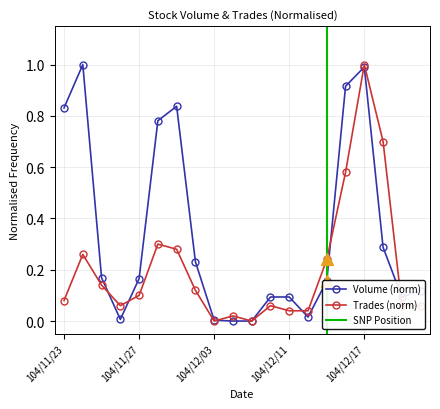

Reading right to left, extract all data points from this chart.

Volume: 104/12/23=0.1	104/12/22=0.1	104/12/18=0.3	104/12/17=1.0	104/12/16=0.9	104/12/15=0.2	104/12/14=0.0	104/12/11=0.1	104/12/10=0.1	104/12/07=0.0	104/12/04=0.0	104/12/03=0.0	104/12/02=0.2	104/12/01=0.8	104/11/30=0.8	104/11/27=0.2	104/11/26=0.0	104/11/25=0.2	104/11/24=1.0	104/11/23=0.8
Trades: 104/12/23=0.1	104/12/22=0.1	104/12/18=0.7	104/12/17=1.0	104/12/16=0.6	104/12/15=0.2	104/12/14=0.0	104/12/11=0.0	104/12/10=0.1	104/12/07=0.0	104/12/04=0.0	104/12/03=0.0	104/12/02=0.1	104/12/01=0.3	104/11/30=0.3	104/11/27=0.1	104/11/26=0.1	104/11/25=0.1	104/11/24=0.3	104/11/23=0.1